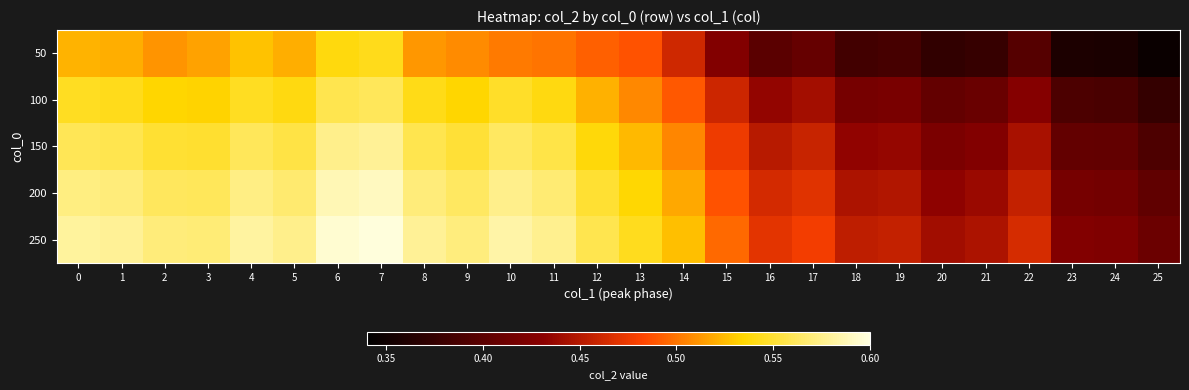

What is the total value across all series at 5?

2.8